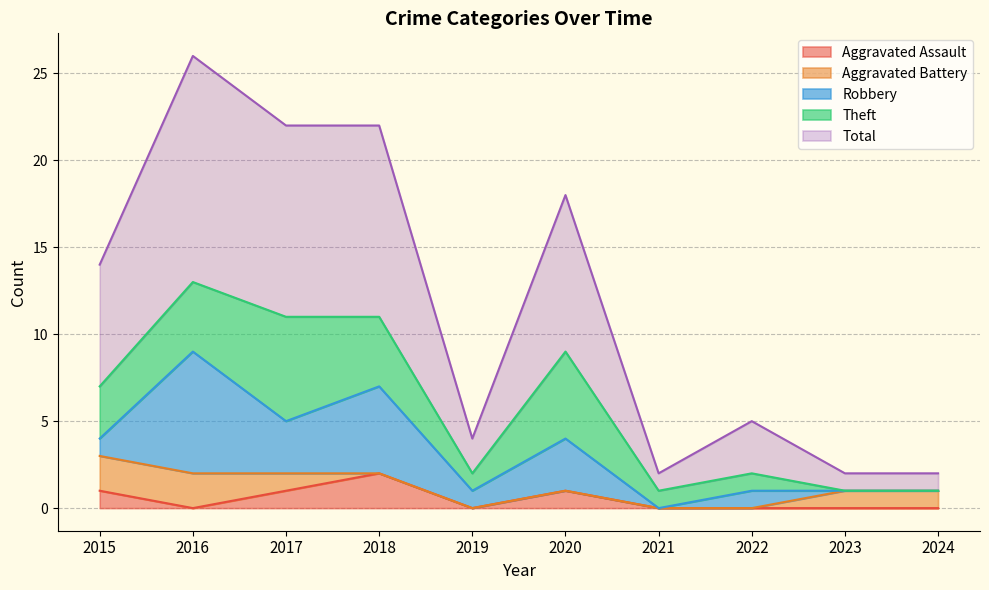

True or false: Aggravated Assault has a value of 1 at 2015.

True